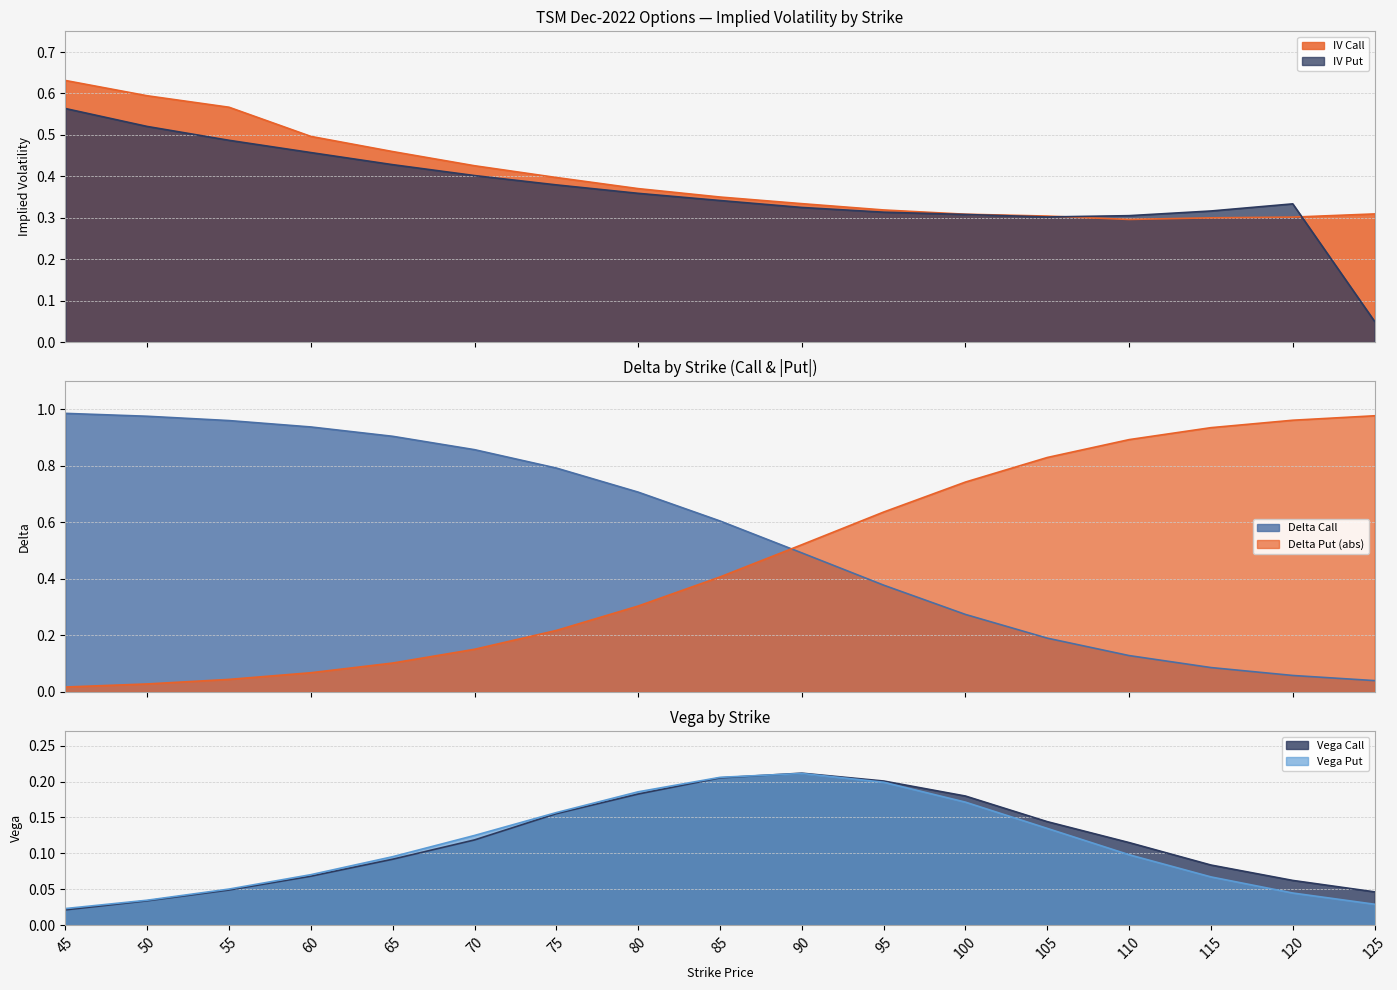

Reading right to left, what are all the values shown in this chart?

iv_call: 0.3	0.3	0.3	0.3	0.3	0.3	0.3	0.3	0.4	0.4	0.4	0.4	0.5	0.5	0.6	0.6	0.6
iv_put: 0.1	0.3	0.3	0.3	0.3	0.3	0.3	0.3	0.3	0.4	0.4	0.4	0.4	0.5	0.5	0.5	0.6
delta_call: 0.0	0.1	0.1	0.1	0.2	0.3	0.4	0.5	0.6	0.7	0.8	0.9	0.9	0.9	1.0	1.0	1.0
delta_put: 1.0	1.0	0.9	0.9	0.8	0.7	0.6	0.5	0.4	0.3	0.2	0.2	0.1	0.1	0.0	0.0	0.0
vega_call: 0.0	0.1	0.1	0.1	0.1	0.2	0.2	0.2	0.2	0.2	0.2	0.1	0.1	0.1	0.0	0.0	0.0
vega_put: 0.0	0.0	0.1	0.1	0.1	0.2	0.2	0.2	0.2	0.2	0.2	0.1	0.1	0.1	0.1	0.0	0.0